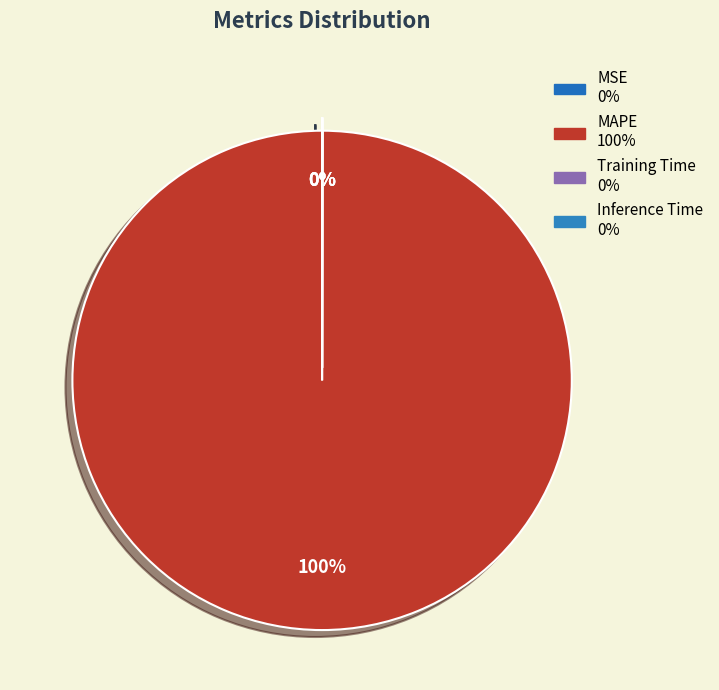

How many slices are in this pie chart?

4